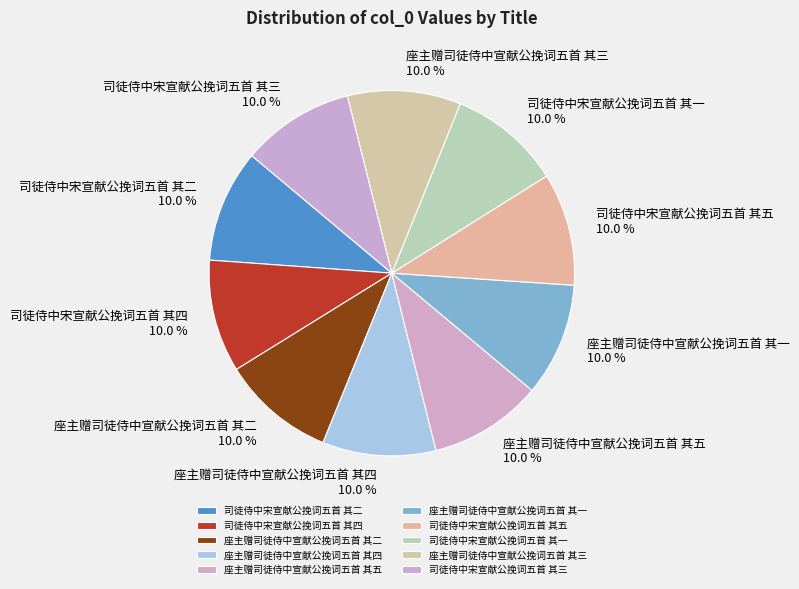

What is the ratio of the value at 司徒侍中宋宣献公挽词五首 其三 to the value at 司徒侍中宋宣献公挽词五首 其二?

1.0